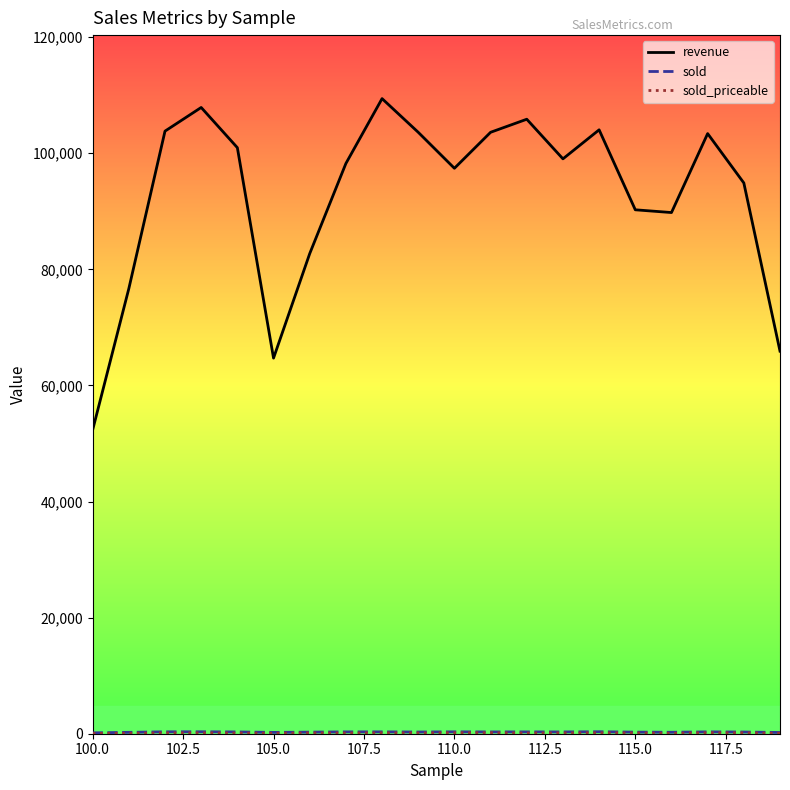

Which series has the largest total across all categories?

revenue